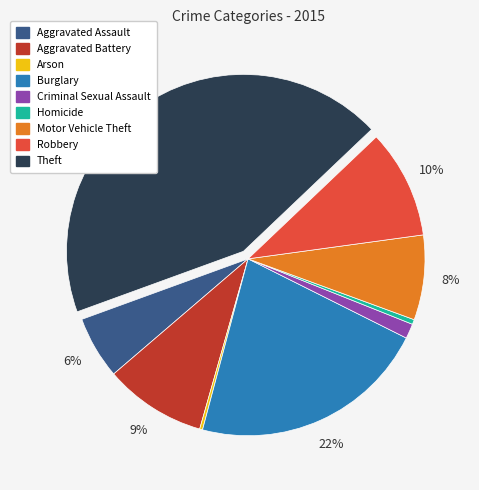

Which has a higher value, Homicide or Motor Vehicle Theft?

Motor Vehicle Theft